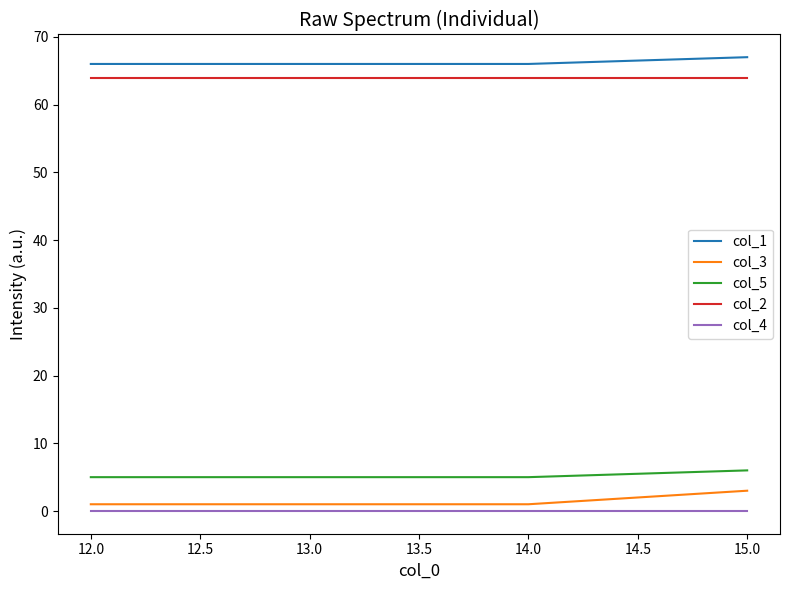

What is the difference between the maximum and second lowest values in the col_5 series?

1